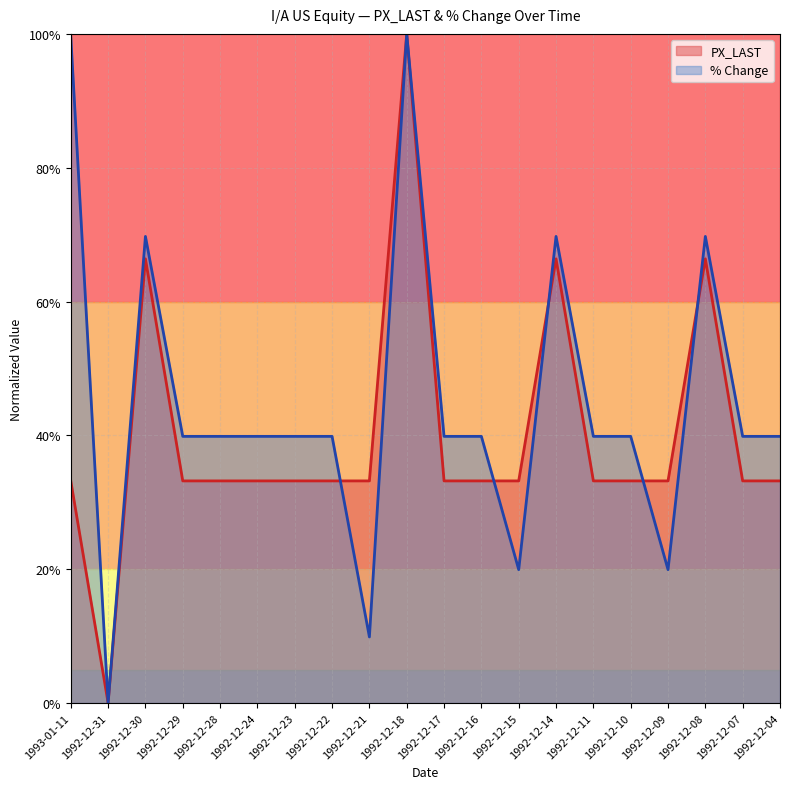

At which category does the chart reach its minimum across all series?

1992-12-31